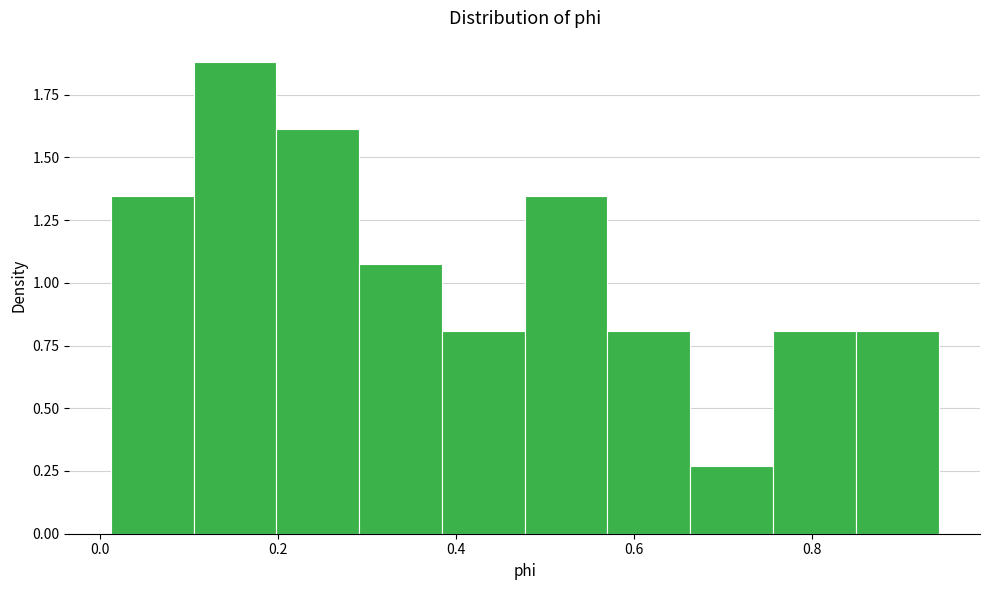

Reading left to right, transcribe this chart: for each bar, give the range it covers on the x-axis and its height. Neither the bar edges nor the heights are printed on the chart, so give them approximately, as read against the axes.

0.02 to 0.10: 1.35
0.10 to 0.20: 1.90
0.20 to 0.30: 1.60
0.30 to 0.38: 1.10
0.38 to 0.48: 0.80
0.48 to 0.58: 1.35
0.58 to 0.66: 0.80
0.66 to 0.76: 0.25
0.76 to 0.84: 0.80
0.84 to 0.94: 0.80